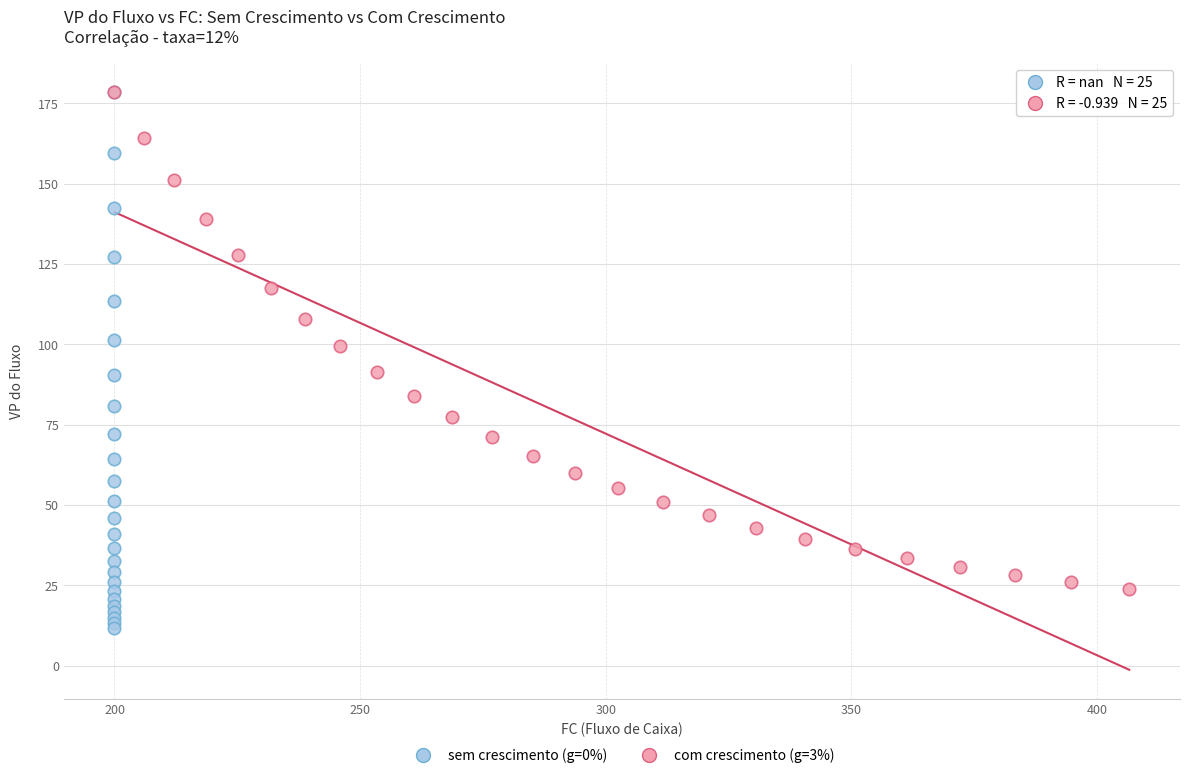

Which series has the widest spread of Y values?

sem crescimento (g=0%)